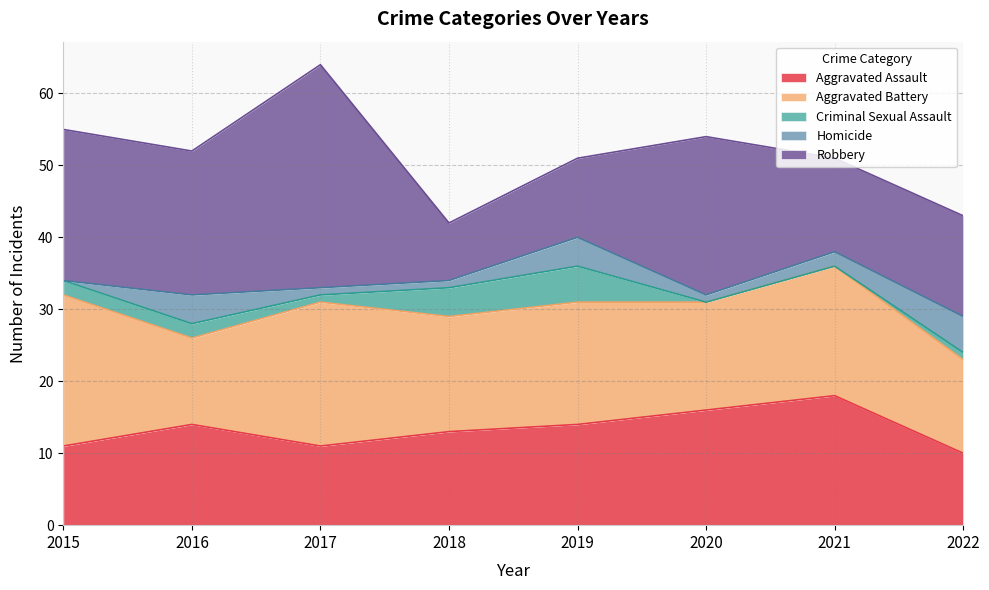

How many interior local valleys does the Aggravated Assault series have?

1